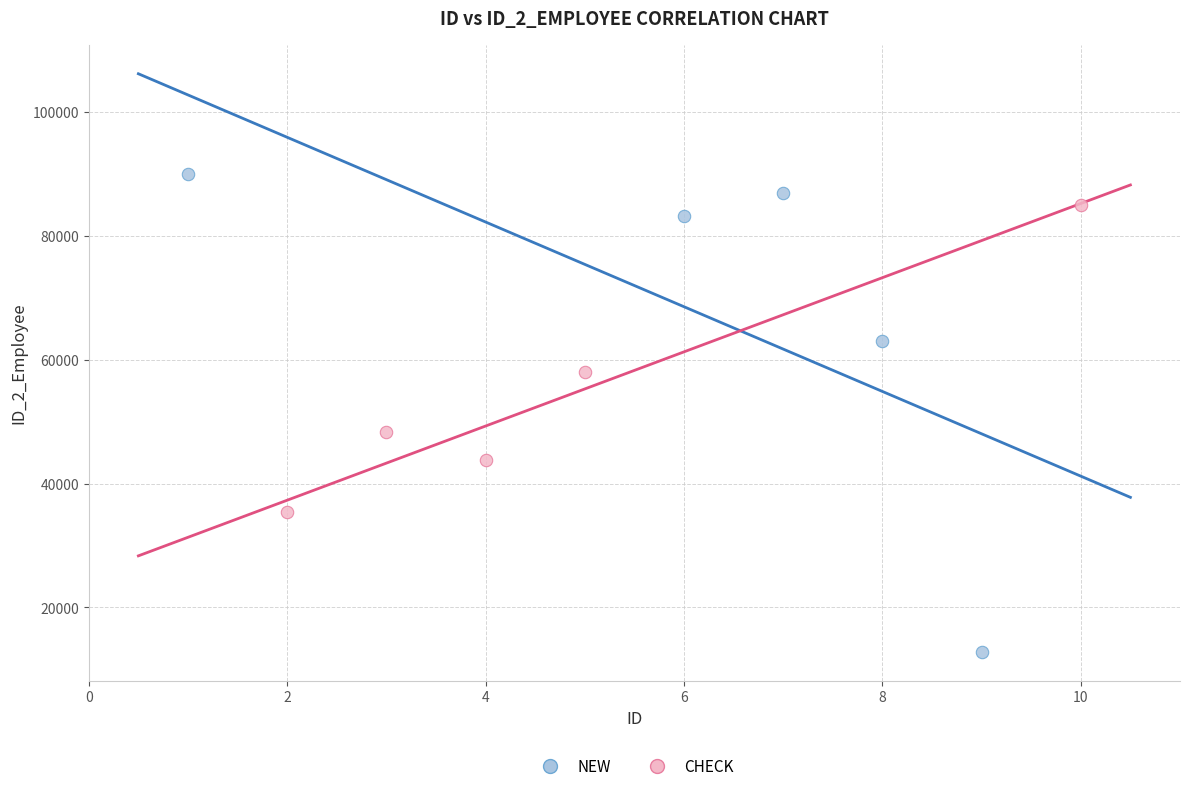

What are all the series names shown in the legend?

NEW, CHECK